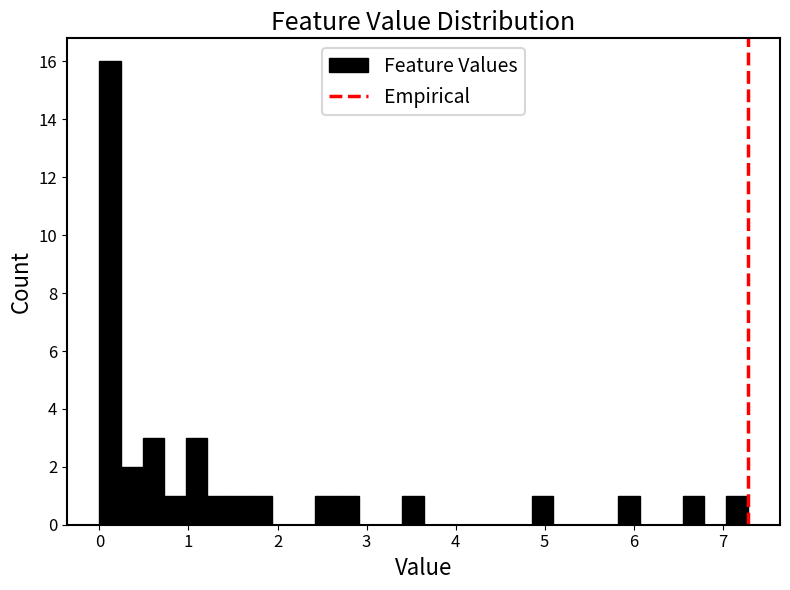

Around what value on the x-axis is the tallest bar? Give the approximate position of its centre, as read against the axis.

0.1